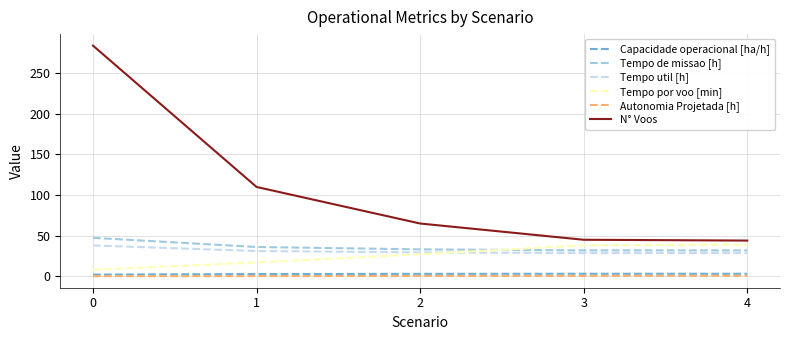

At how many categories does at least one series exceed 106?

2